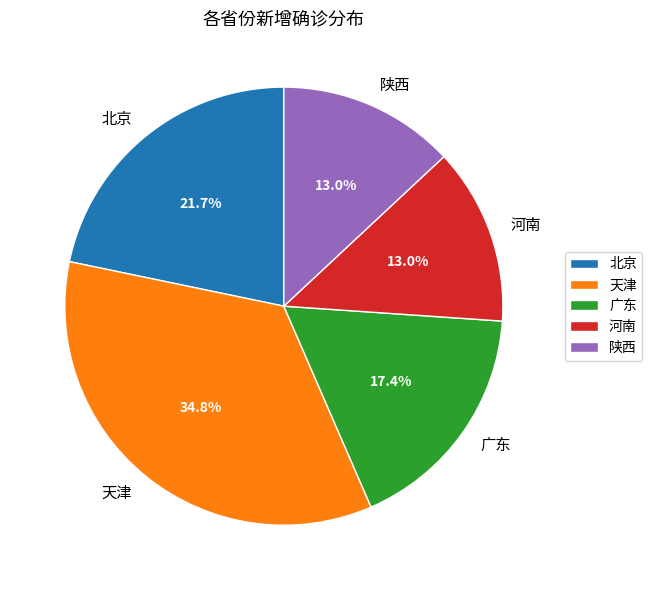

Between 天津 and 陕西, which is larger?

天津